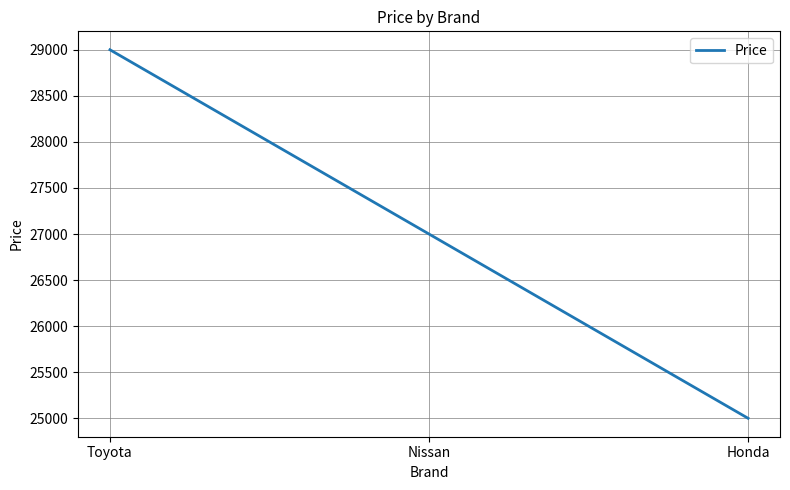

Rank the categories by value from lowest to highest.

Honda, Nissan, Toyota